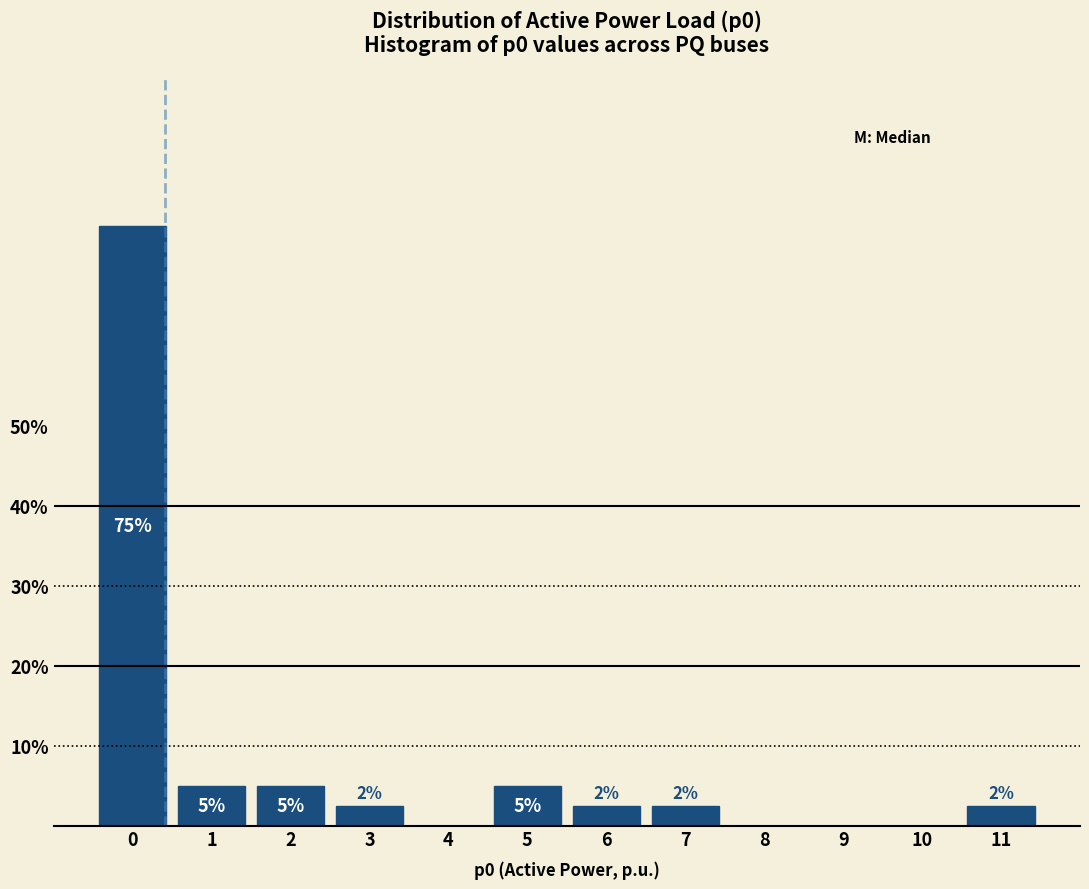

Which has a higher value, 4 or 3?

3